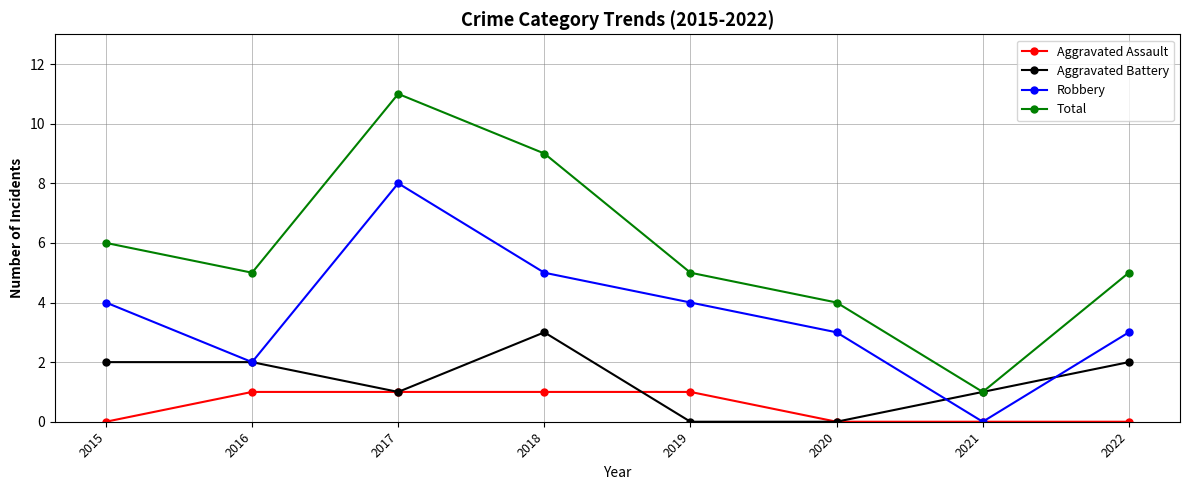

What is the sum of the Total values at 2020 and 2022?

9